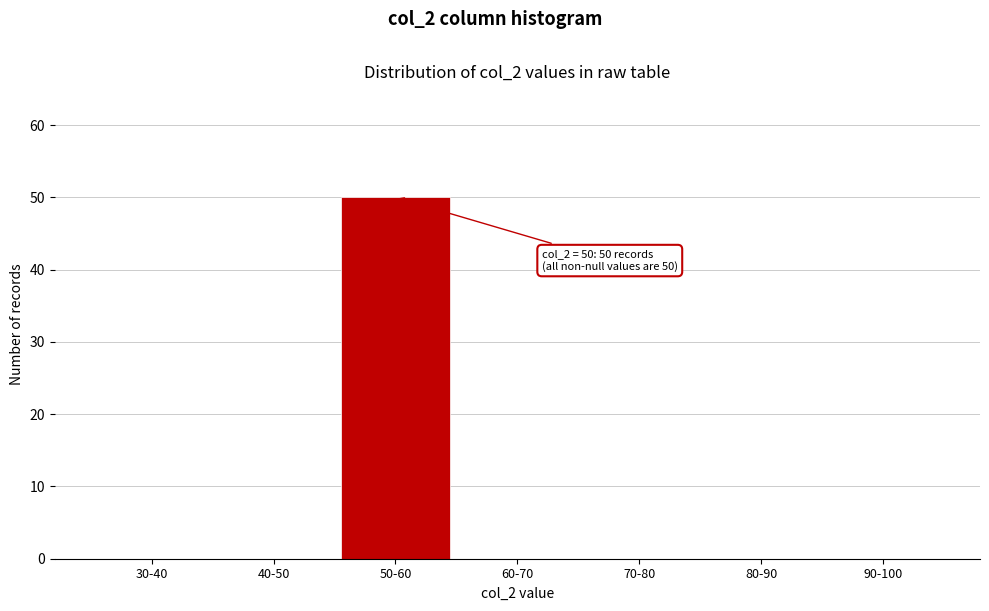

Reading left to right, transcribe all the data shown in this chart.

30-40=0	40-50=0	50-60=50	60-70=0	70-80=0	80-90=0	90-100=0